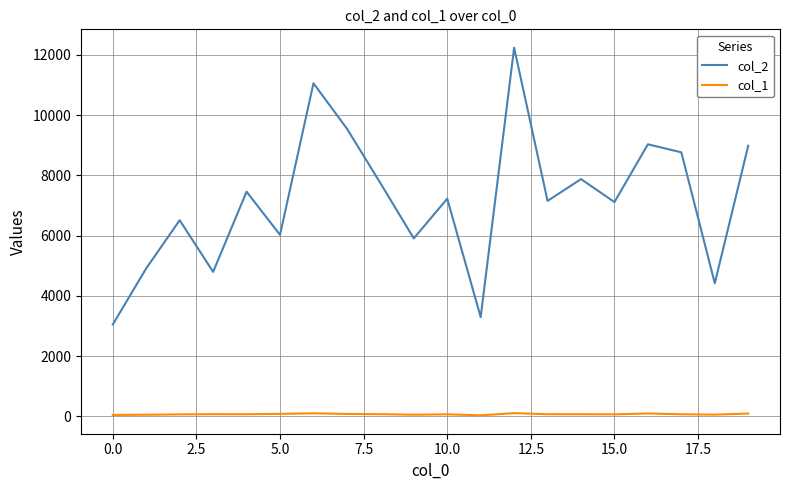

Which series has the largest total across all categories?

col_2